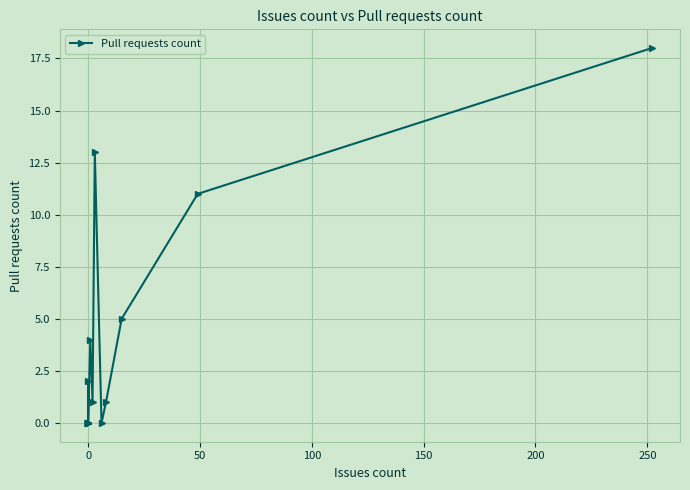

What is the difference between the maximum and minimum values?

18